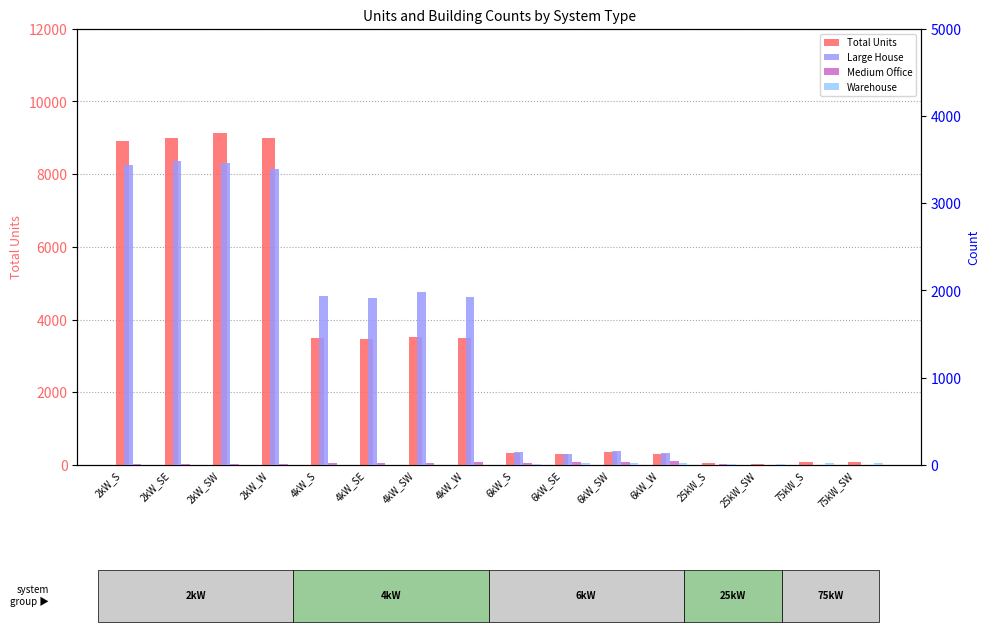

What are all the series names shown in the legend?

Total Units, Large House, Medium Office, Warehouse